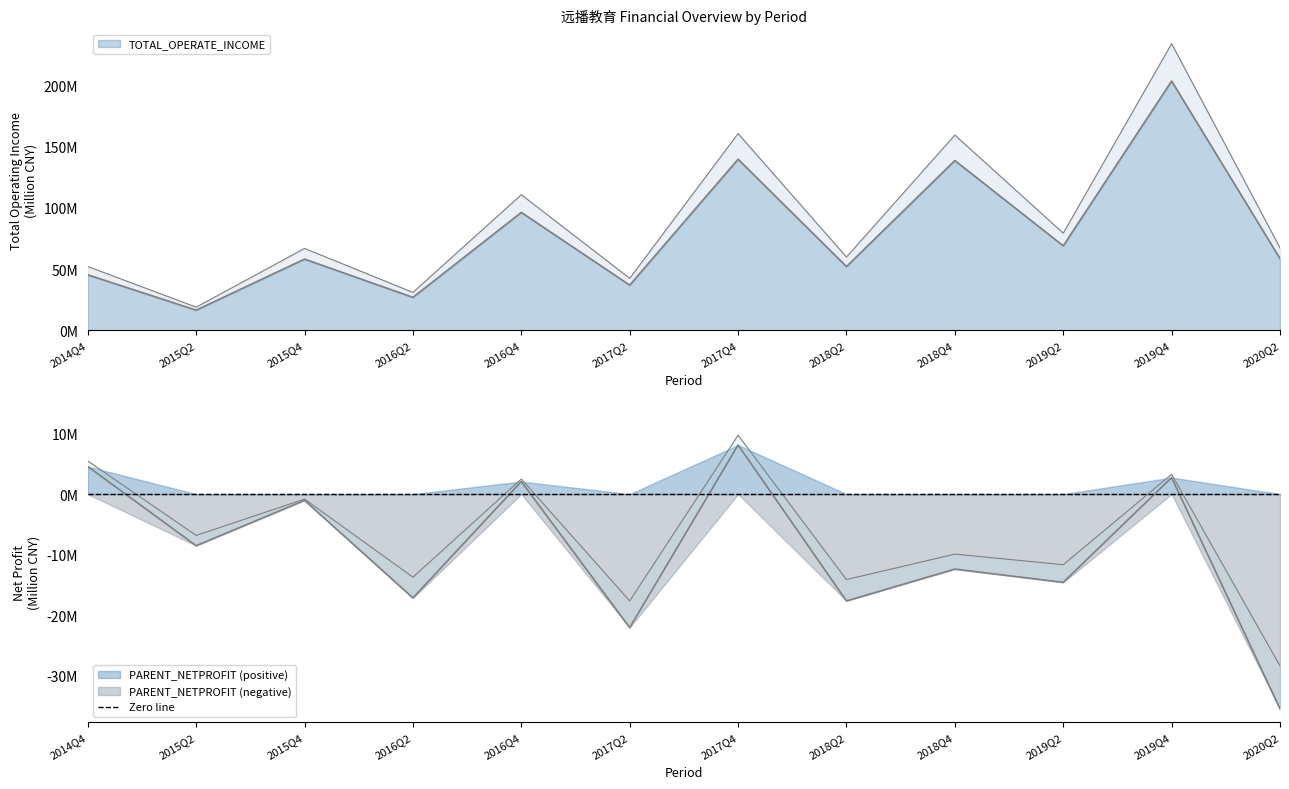

How many categories are shown in the chart?

12